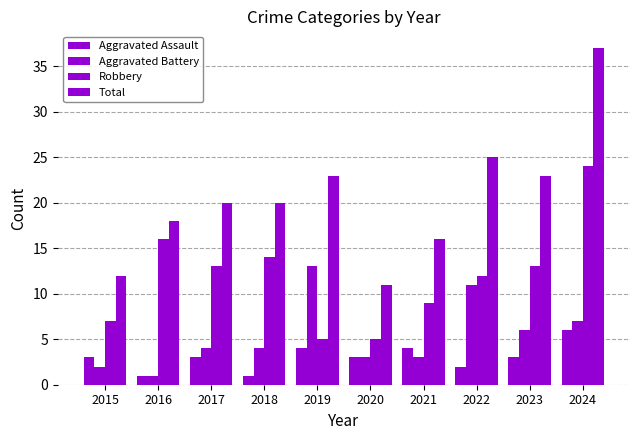

Reading right to left, extract all data points from this chart.

Aggravated Assault: 2024=6	2023=3	2022=2	2021=4	2020=3	2019=4	2018=1	2017=3	2016=1	2015=3
Aggravated Battery: 2024=7	2023=6	2022=11	2021=3	2020=3	2019=13	2018=4	2017=4	2016=1	2015=2
Robbery: 2024=24	2023=13	2022=12	2021=9	2020=5	2019=5	2018=14	2017=13	2016=16	2015=7
Total: 2024=37	2023=23	2022=25	2021=16	2020=11	2019=23	2018=20	2017=20	2016=18	2015=12